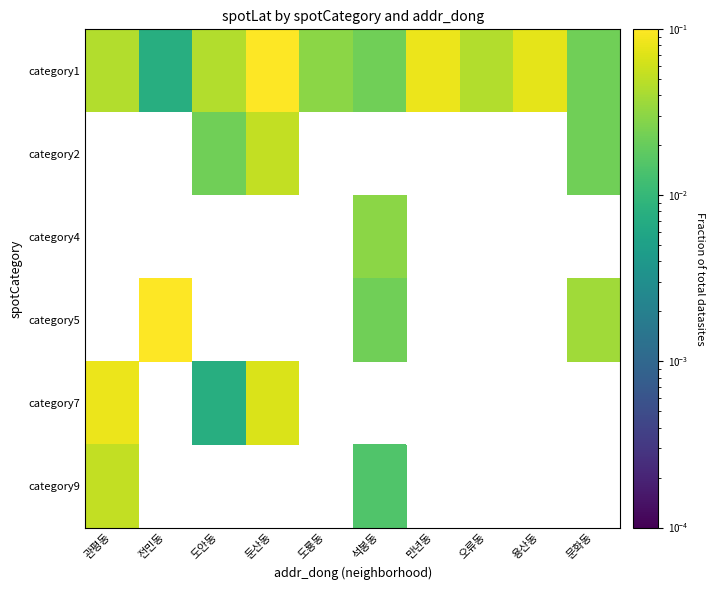

Is it true that category2 equals 0.1 at 둔산동?

True